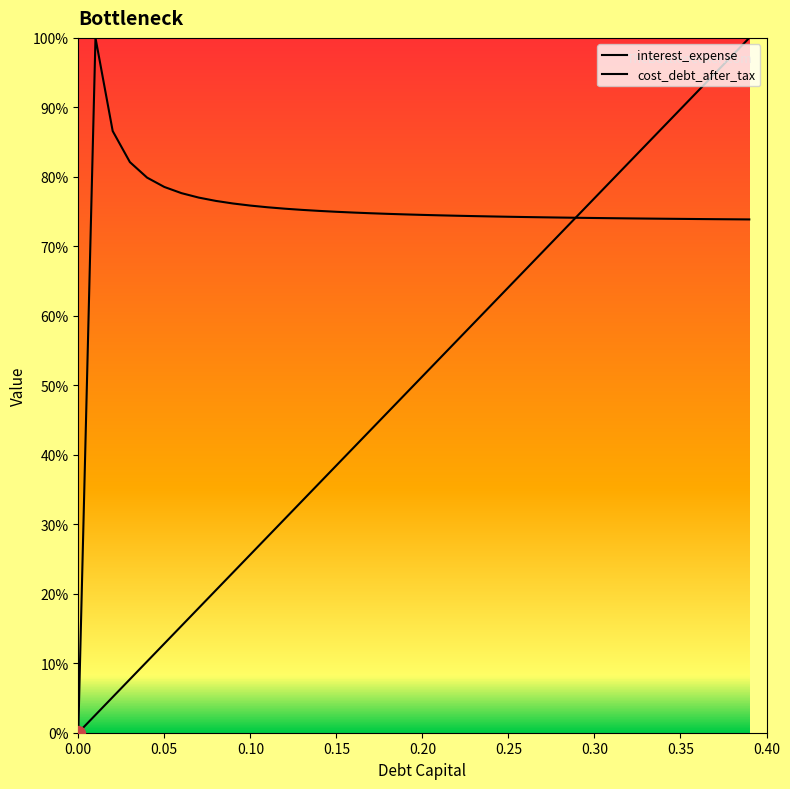

How many lines are shown in the chart?

2